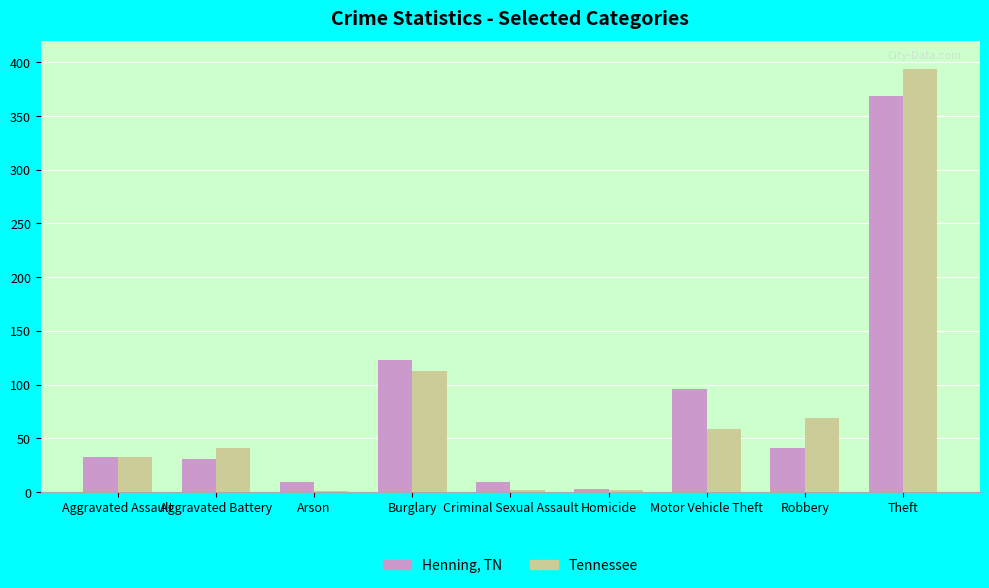

What is the sum of the Henning, TN values at Motor Vehicle Theft and Homicide?

99